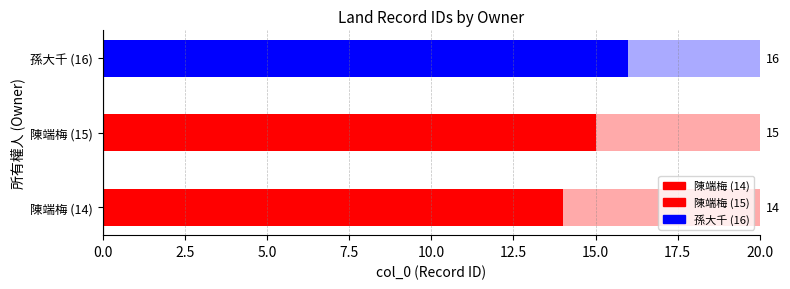

Reading right to left, list all the values displayed in this chart.

孫大千 (16)=16	陳端梅 (15)=15	陳端梅 (14)=14